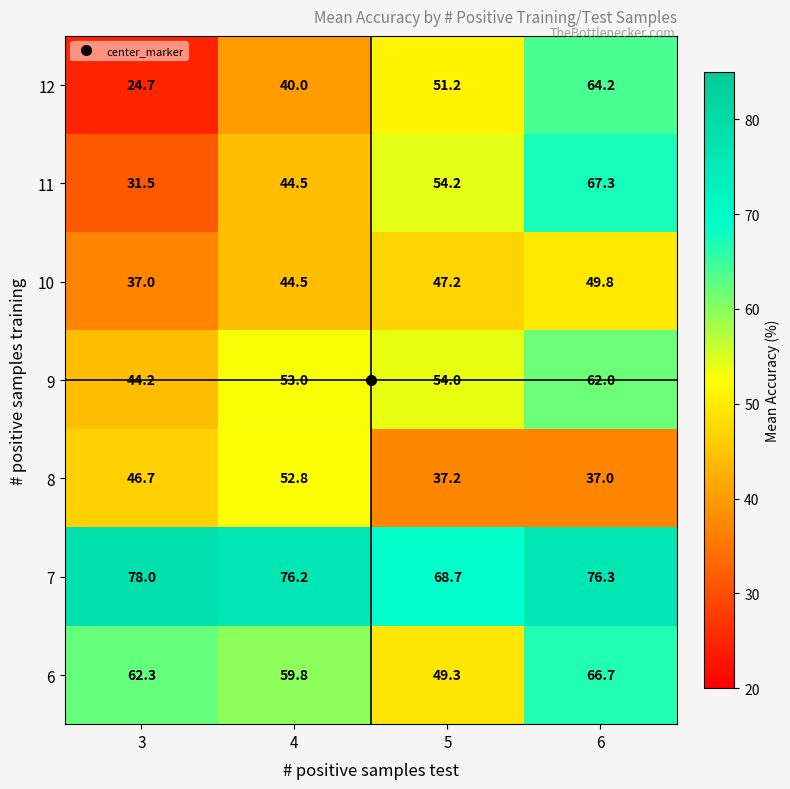

What is the difference between the second highest and second lowest values in the 8 series?

9.5